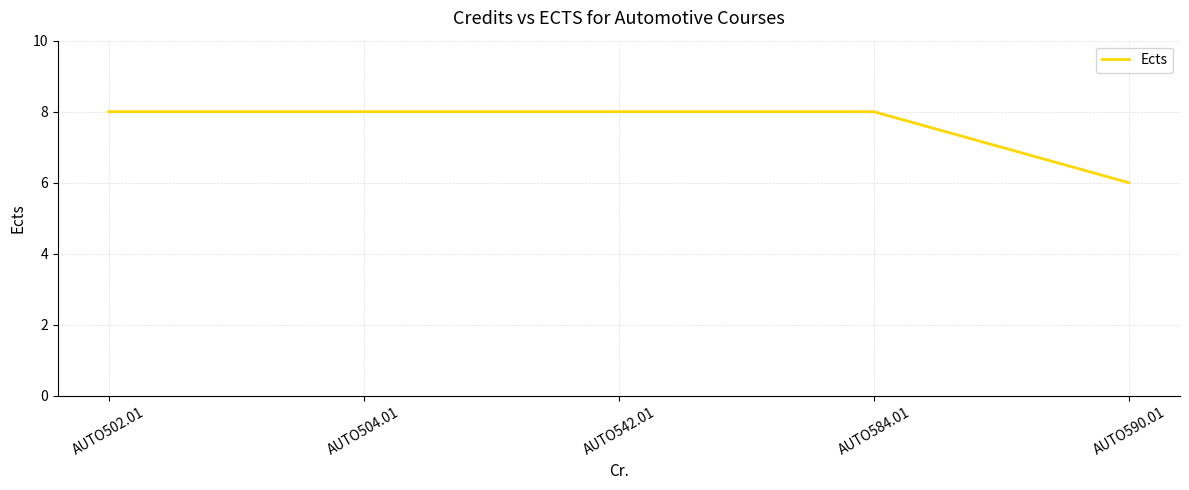

Approximately how many times larger is the value at AUTO542.01 compared to AUTO502.01?

1.0